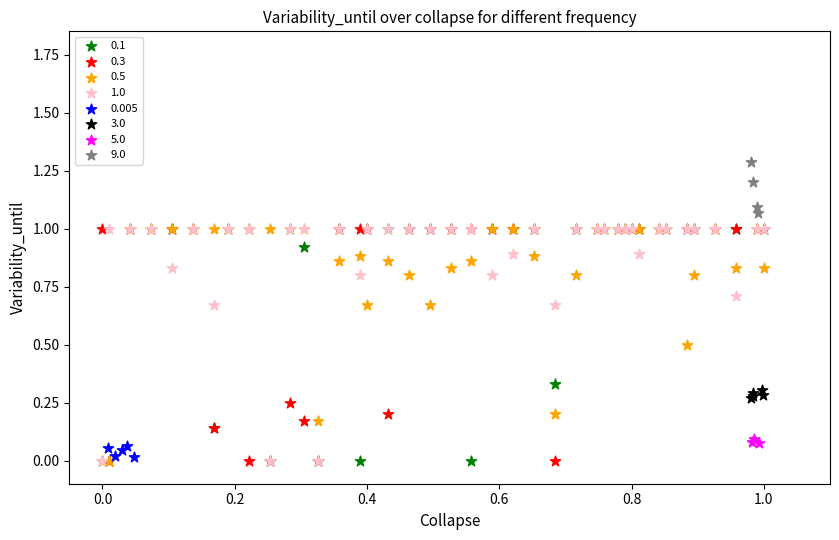

Which series contains the highest Y value?

9.0